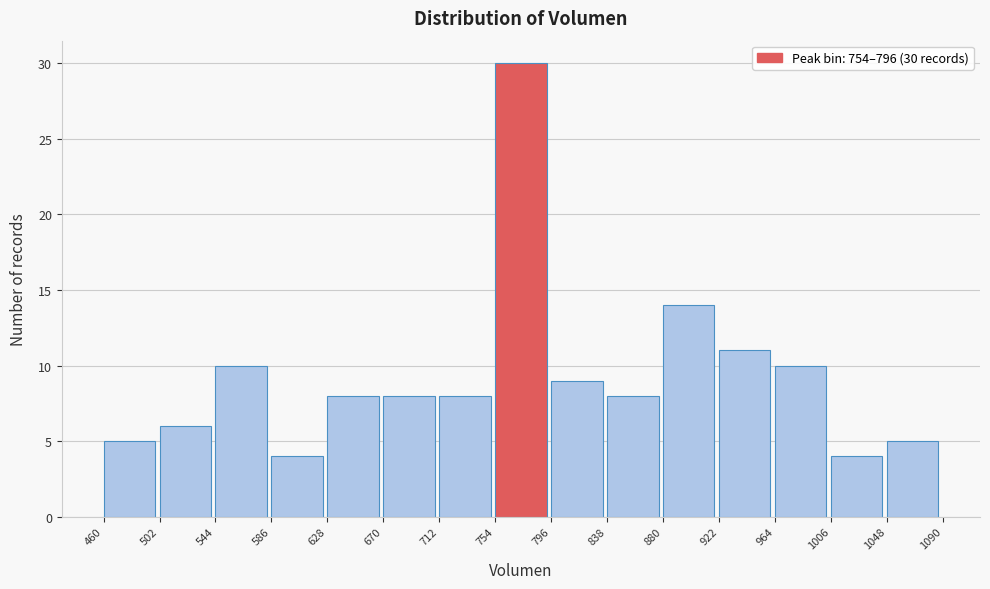

Over which range of the x-axis is the bar tallest?

754 to 796